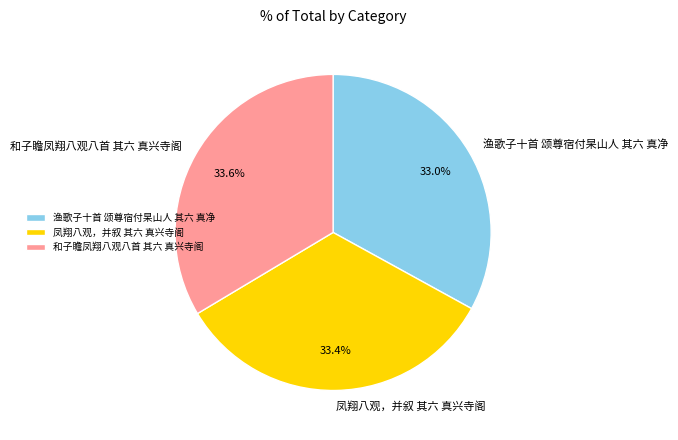

Count the number of slices in the pie.

3